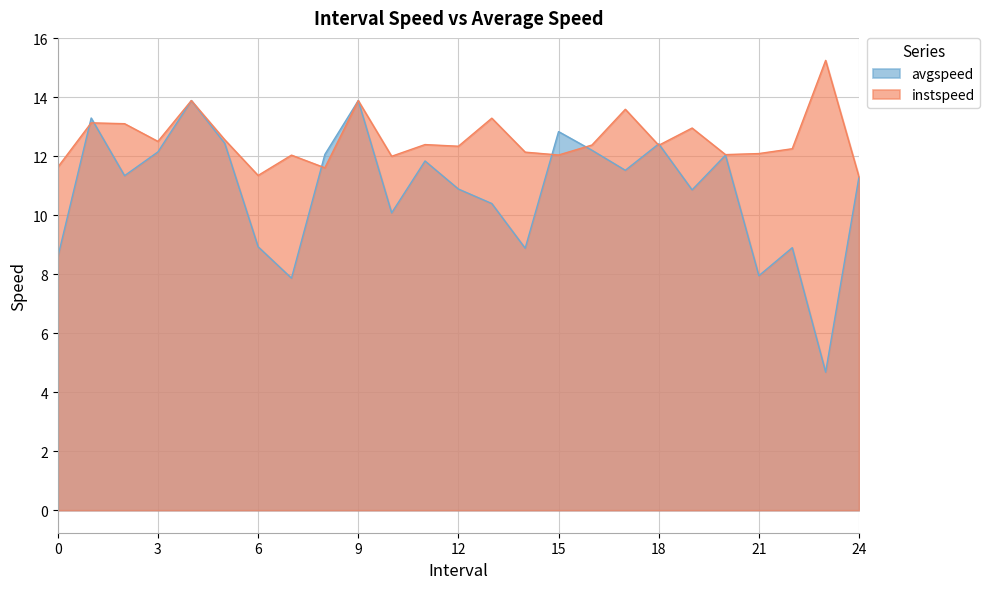

What is the difference between the second highest and minimum values in the avgspeed series?

9.2